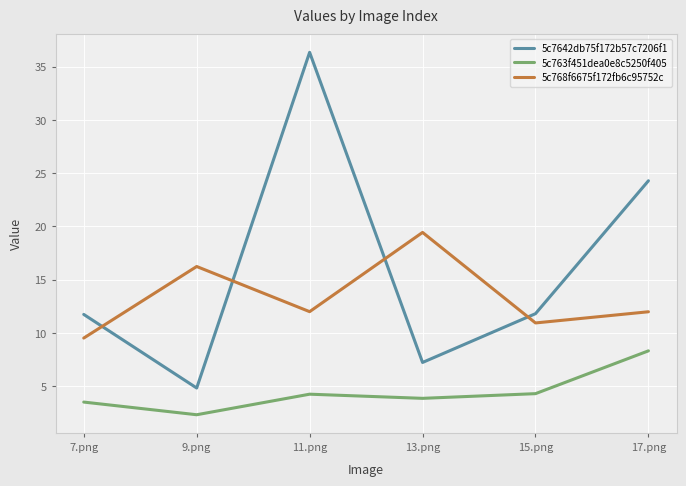

Is the value of 5c768f6675f172fb6c95752c at 7.png greater than the value of 5c763f451dea0e8c5250f405 at 11.png?

Yes